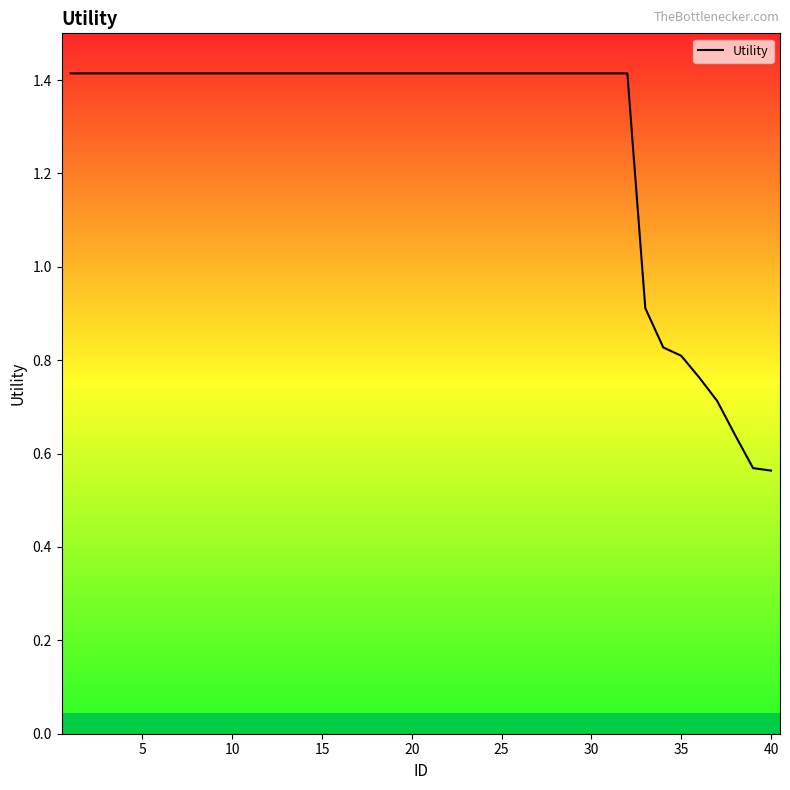

What is the maximum value shown in the chart?

1.4